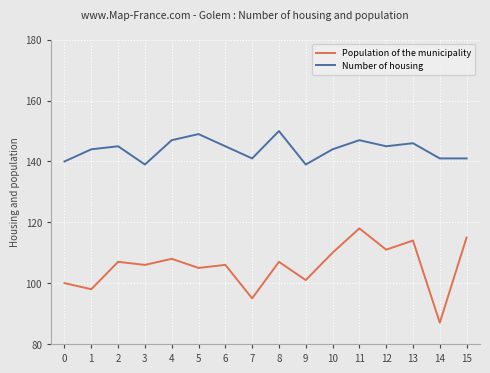

True or false: Population of the municipality and Number of housing intersect in this chart.

False